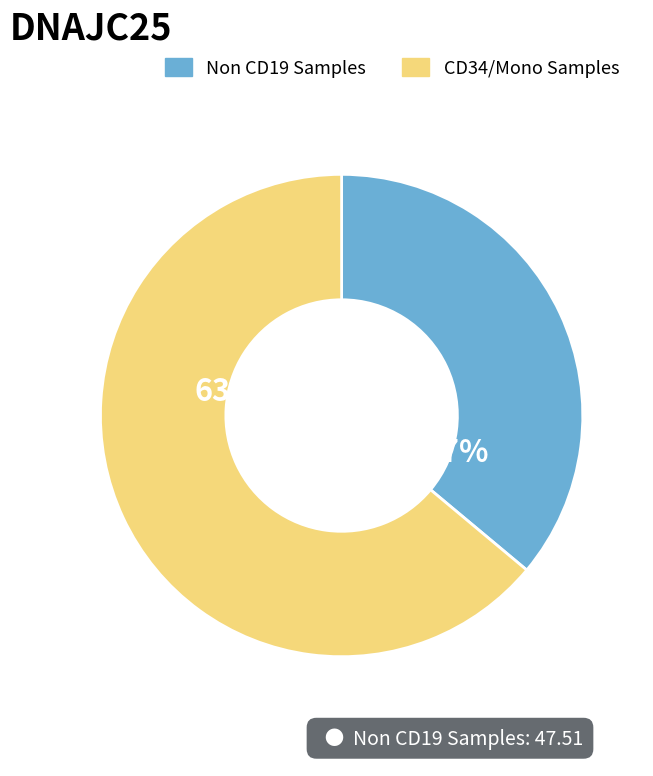

Is CD34/Mono Samples the majority of the pie?

Yes